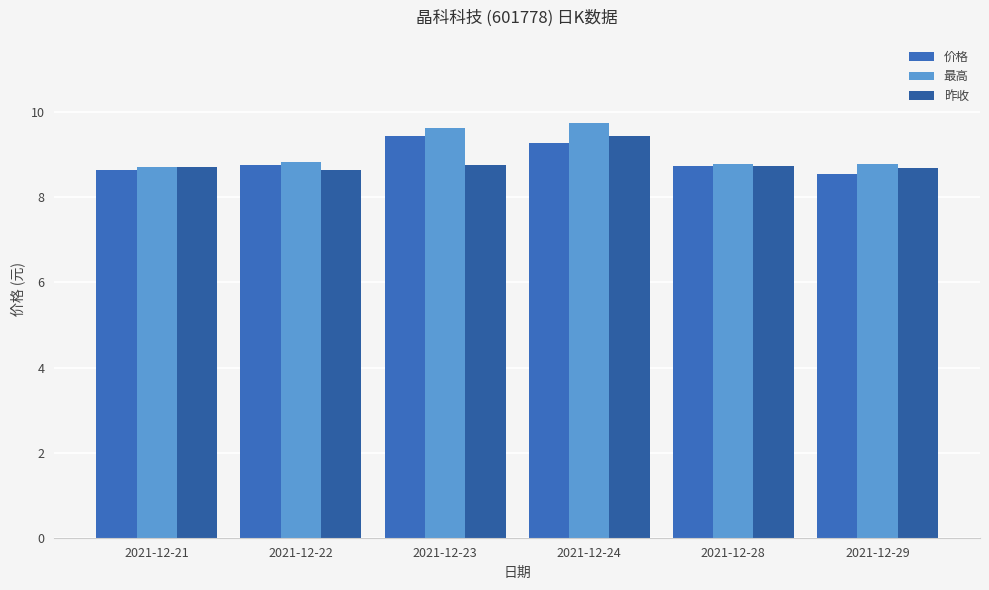

At which category does the chart reach its peak across all series?

2021-12-24